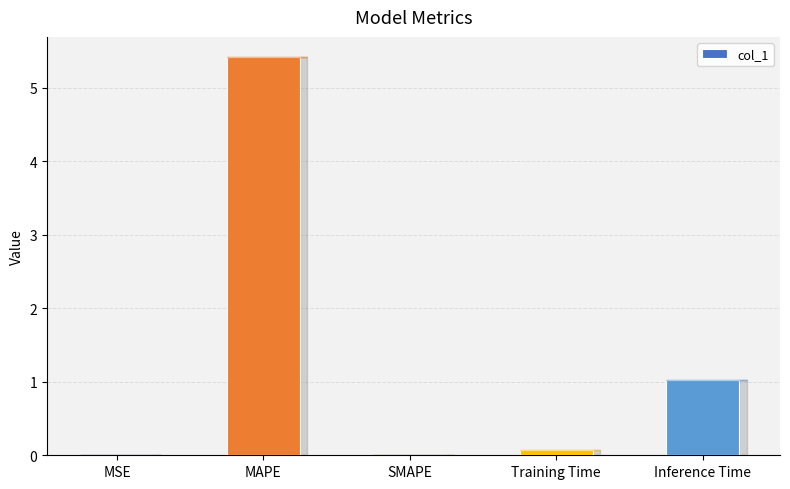

Does the chart contain stacked bars?

No